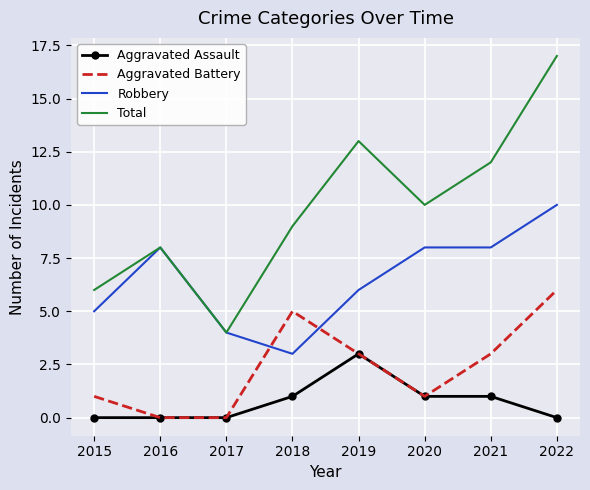

What is the maximum value for Aggravated Assault?

3